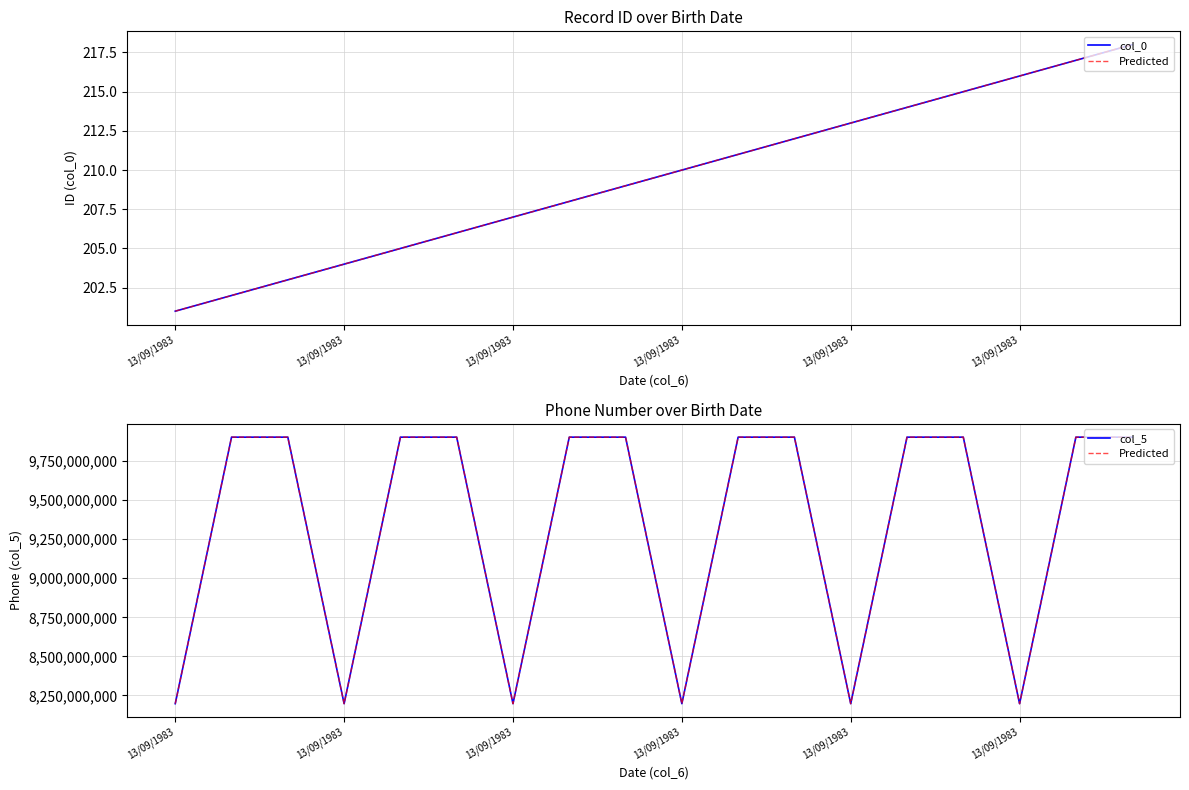

What value does the col_0 series have at 13/09/1983, to the nearest 5?

200